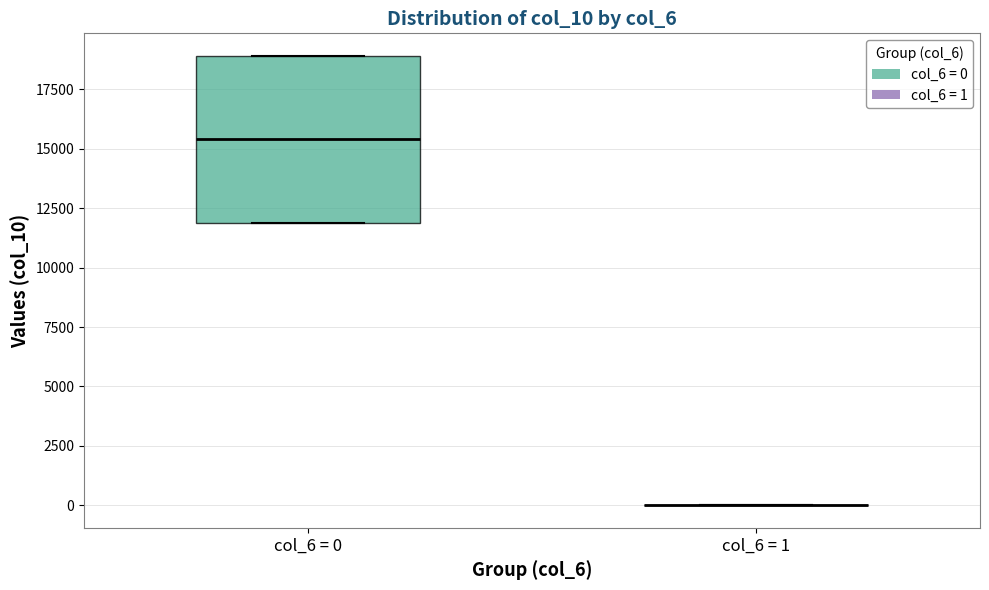

Which box is the tallest, from its lower edge to its upper edge?

col_6 = 0